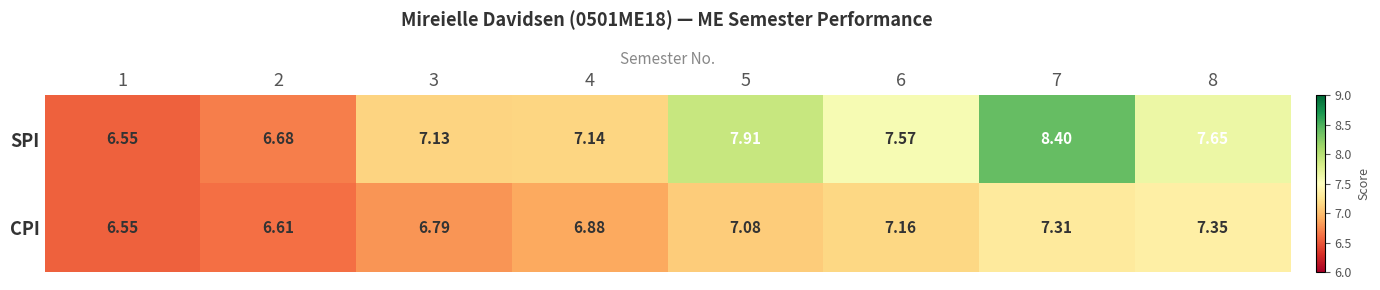

Which series has the widest spread of values?

SPI